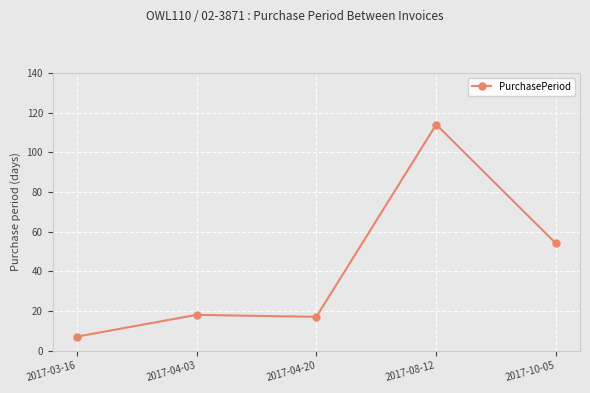

What is the maximum value shown in the chart?

114